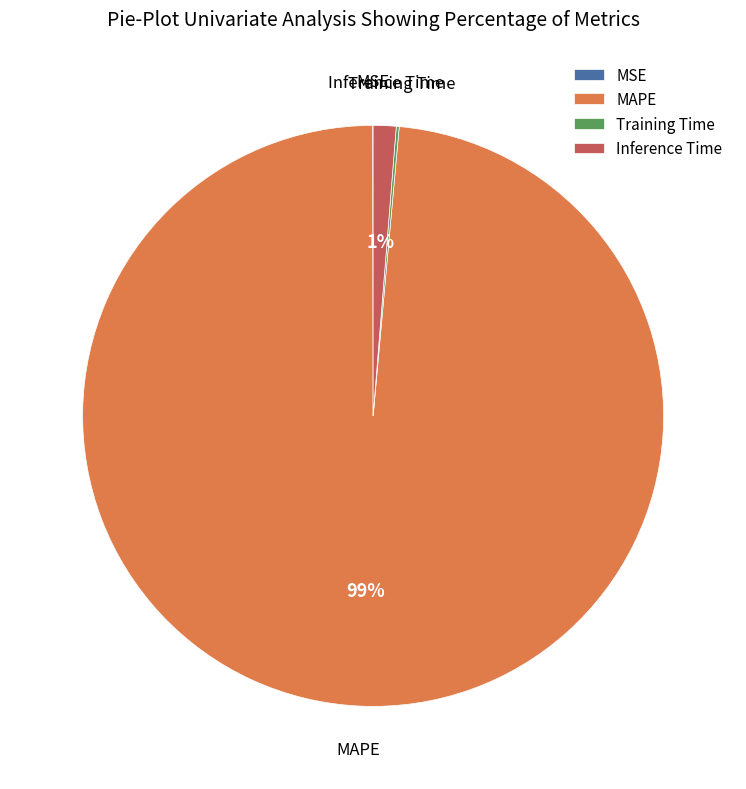

To the nearest percent, what is the combined percentage of MAPE and Inference Time?

100%